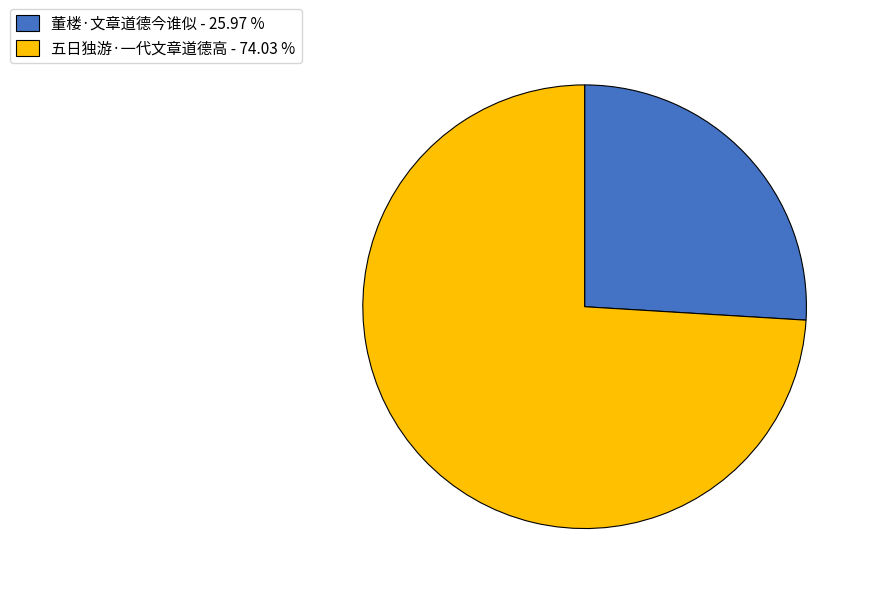

Approximately how many times larger is the value at 五日独游·一代文章道德高 - 74.03 % compared to 董楼·文章道德今谁似 - 25.97 %?

2.9